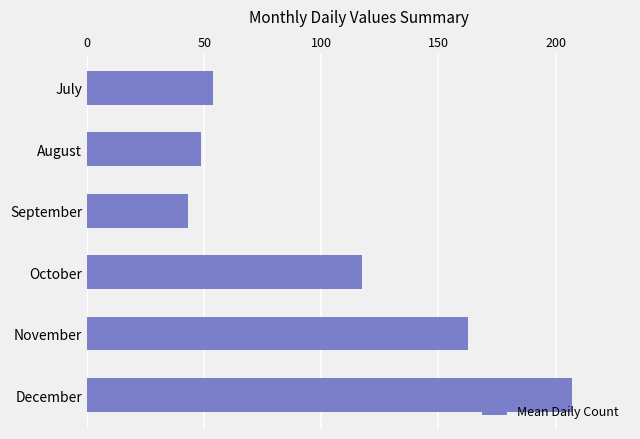

What is the difference between the second highest and minimum values?

119.5